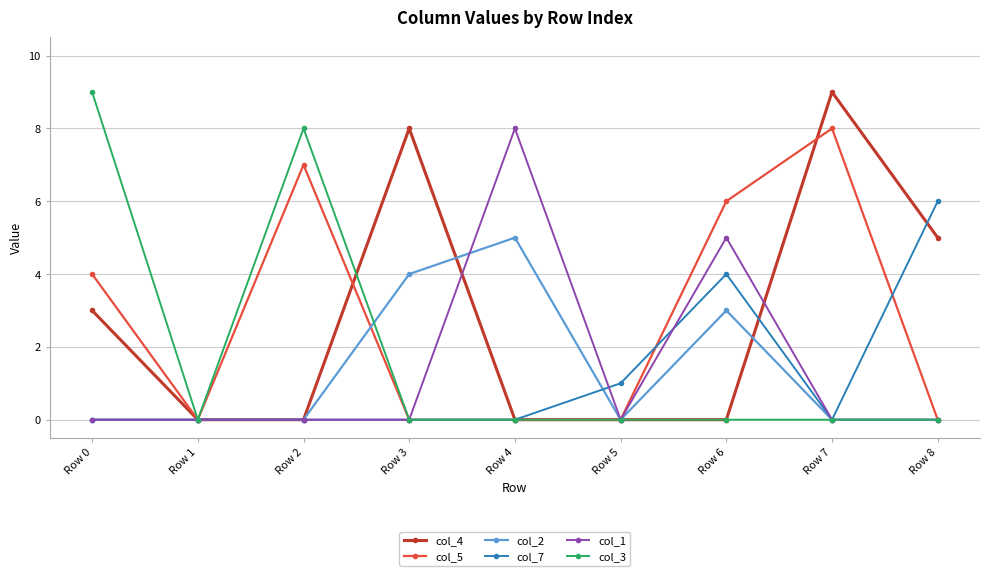

Where is the first local maximum for col_5?

Row 2